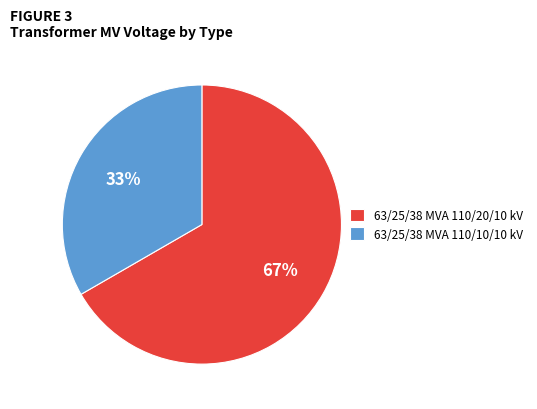

To the nearest percent, what is the average slice percentage?

50%